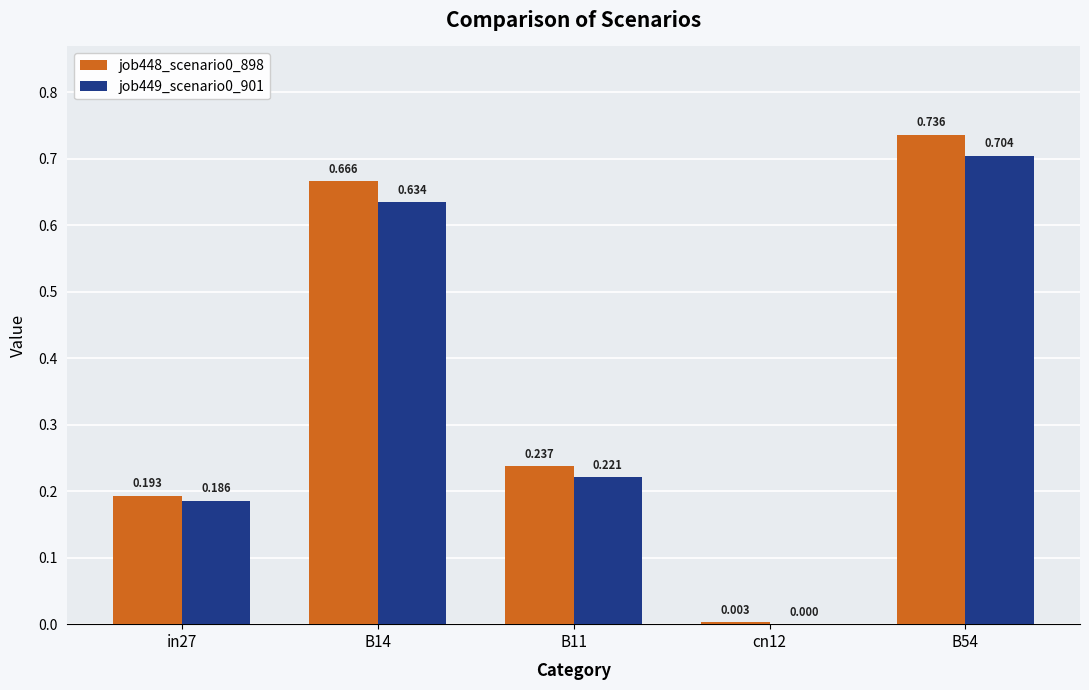

Are the bars horizontal?

No